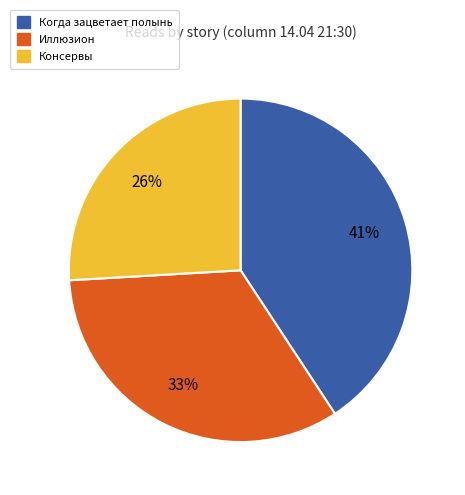

What is the largest slice in the pie chart?

Когда зацветает полынь